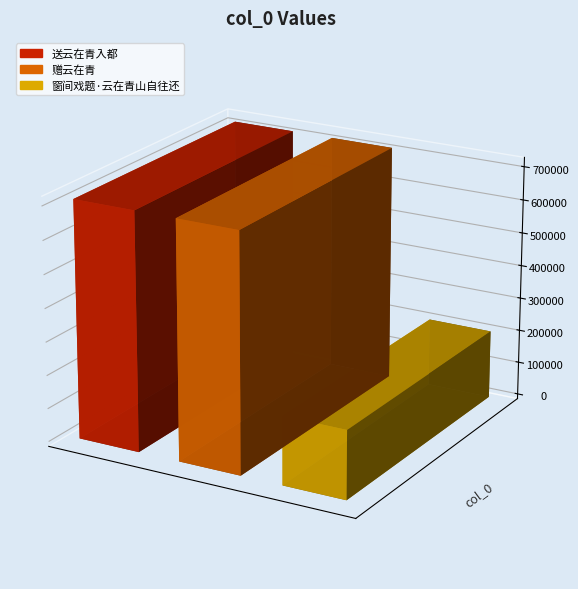

What is the minimum value shown in the chart?

205057